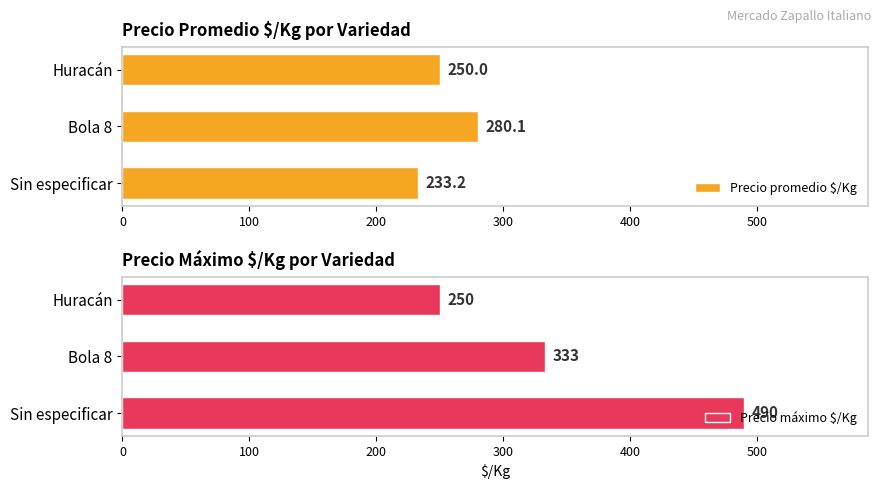

What is the sum of the Precio promedio $/Kg values at Huracán and Bola 8?

530.1